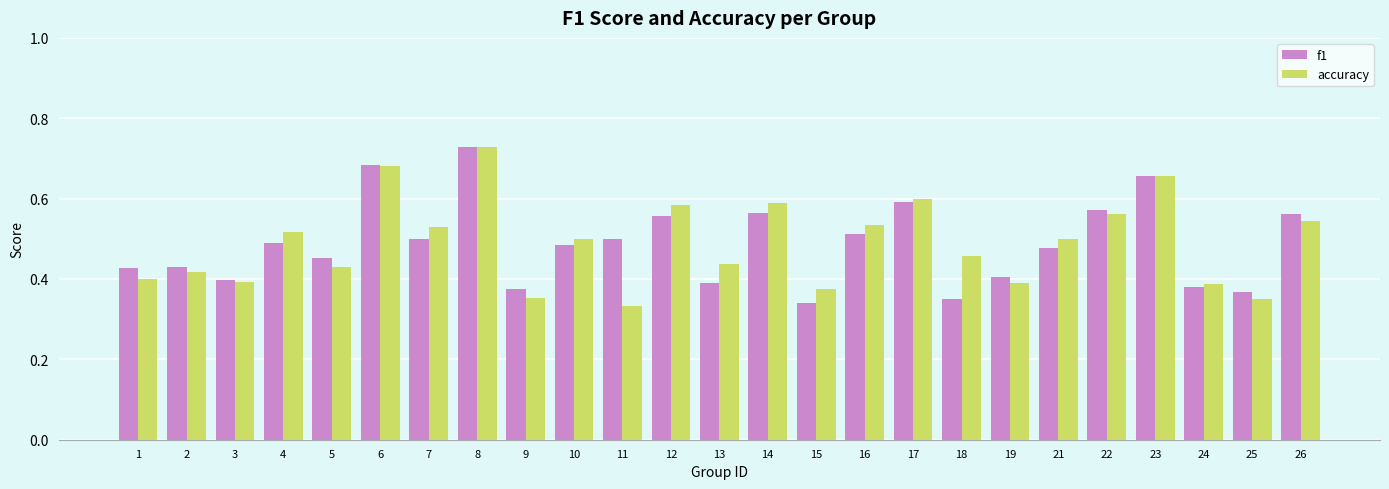

Which category has the highest value across all series?

8